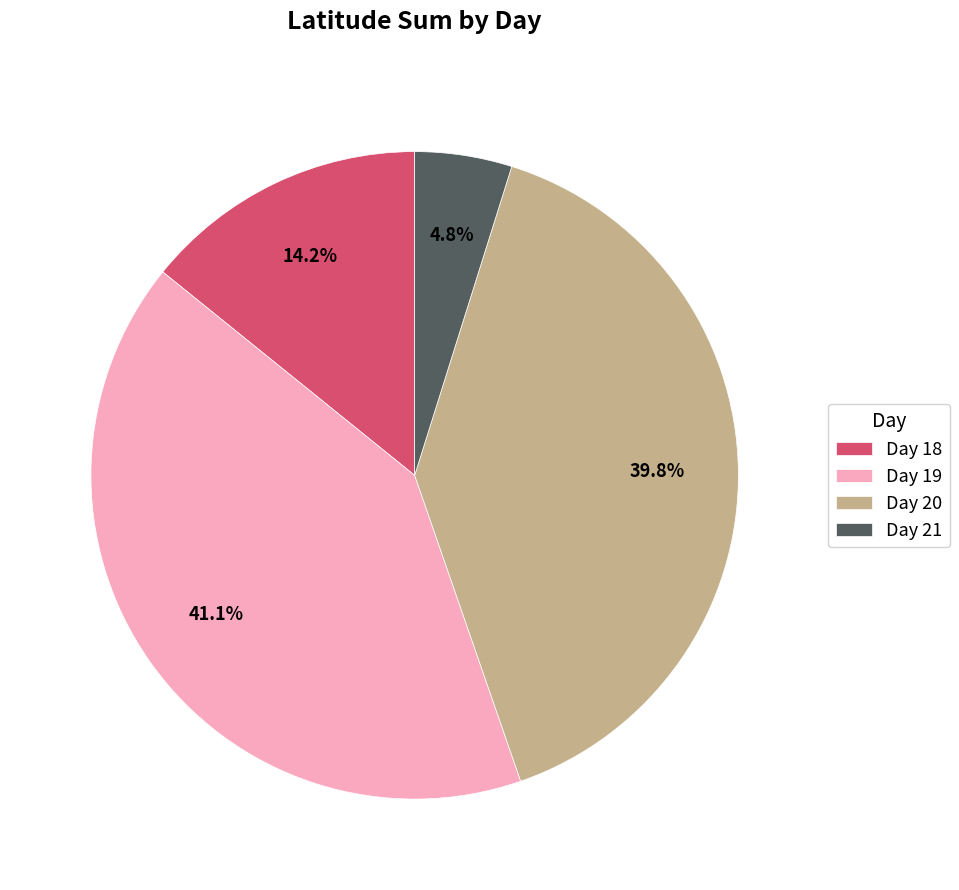

Which slice is the largest?

Day 19